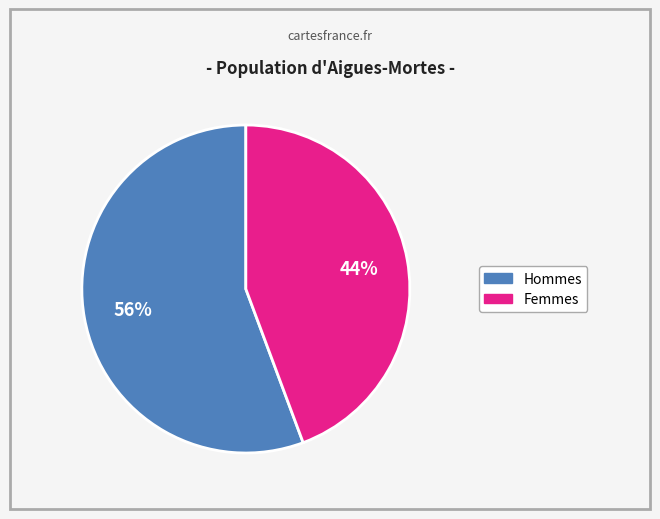

To the nearest percent, what is the average slice percentage?

50%